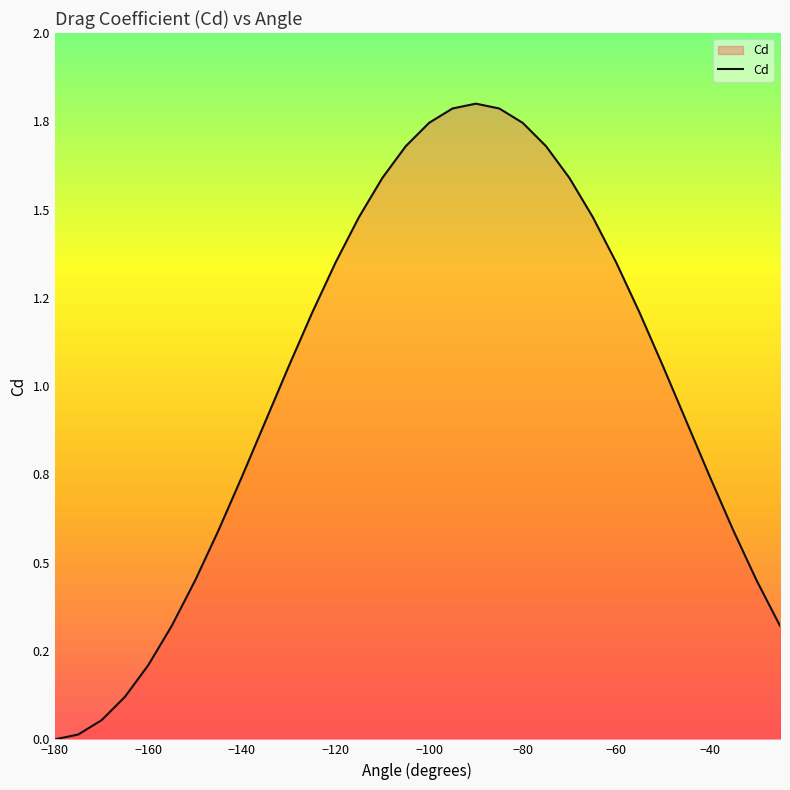

Reading right to left, transcribe all the data shown in this chart.

-25=0.3	-30=0.4	-35=0.6	-40=0.7	-45=0.9	-50=1.1	-55=1.2	-60=1.3	-65=1.5	-70=1.6	-75=1.7	-80=1.7	-85=1.8	-90=1.8	-95=1.8	-100=1.7	-105=1.7	-110=1.6	-115=1.5	-120=1.4	-125=1.2	-130=1.1	-135=0.9	-140=0.7	-145=0.6	-150=0.4	-155=0.3	-160=0.2	-165=0.1	-170=0.1	-175=0.0	-180=0.0